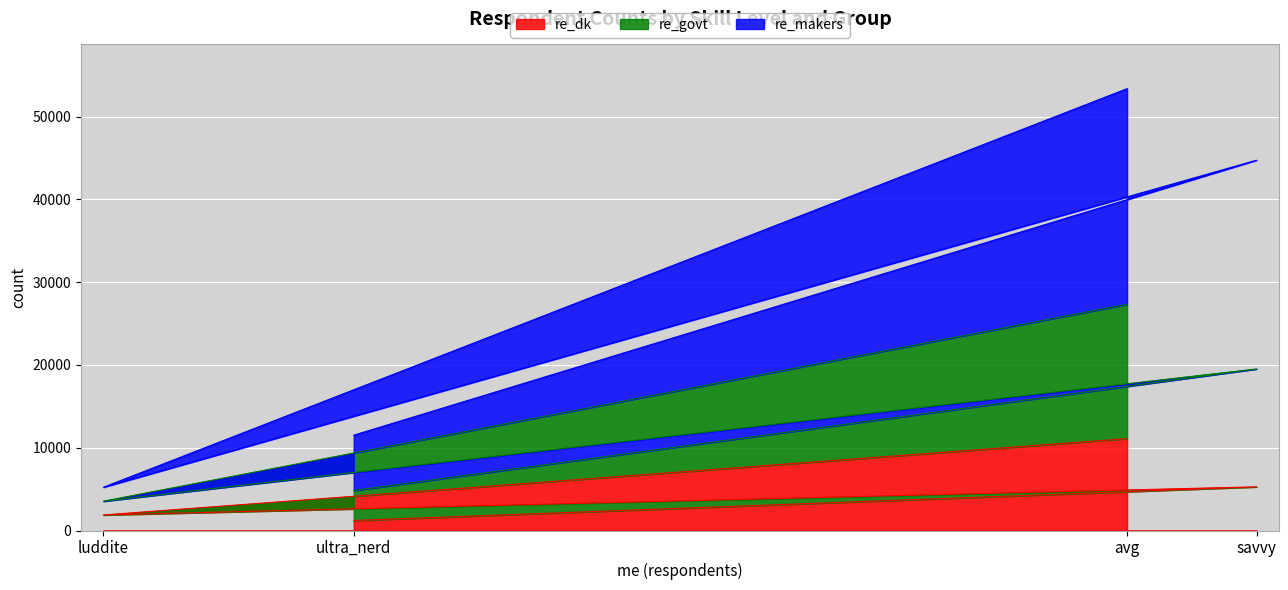

What is the total value across all series at luddite?

5226